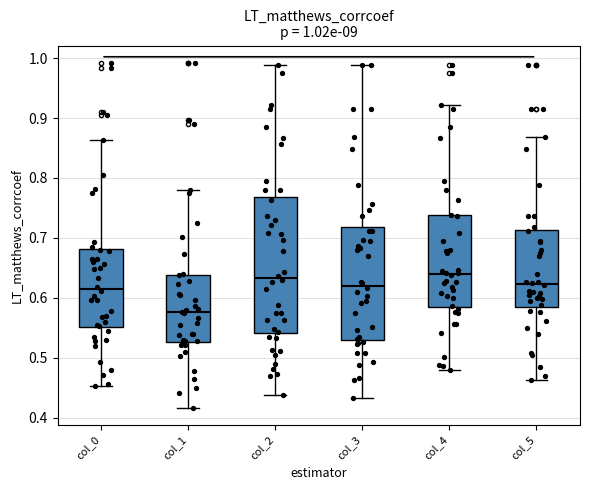

Which box's median line is the lowest?

col_1